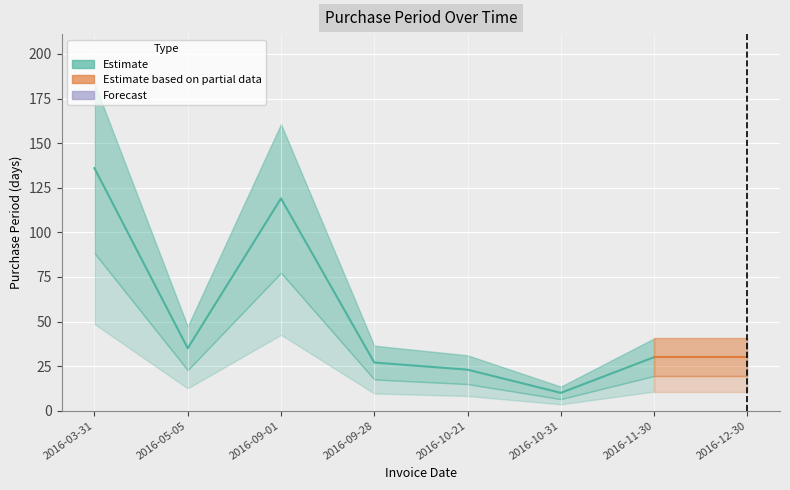

Between 2016-10-21 and 2016-11-30, which is larger?

2016-11-30